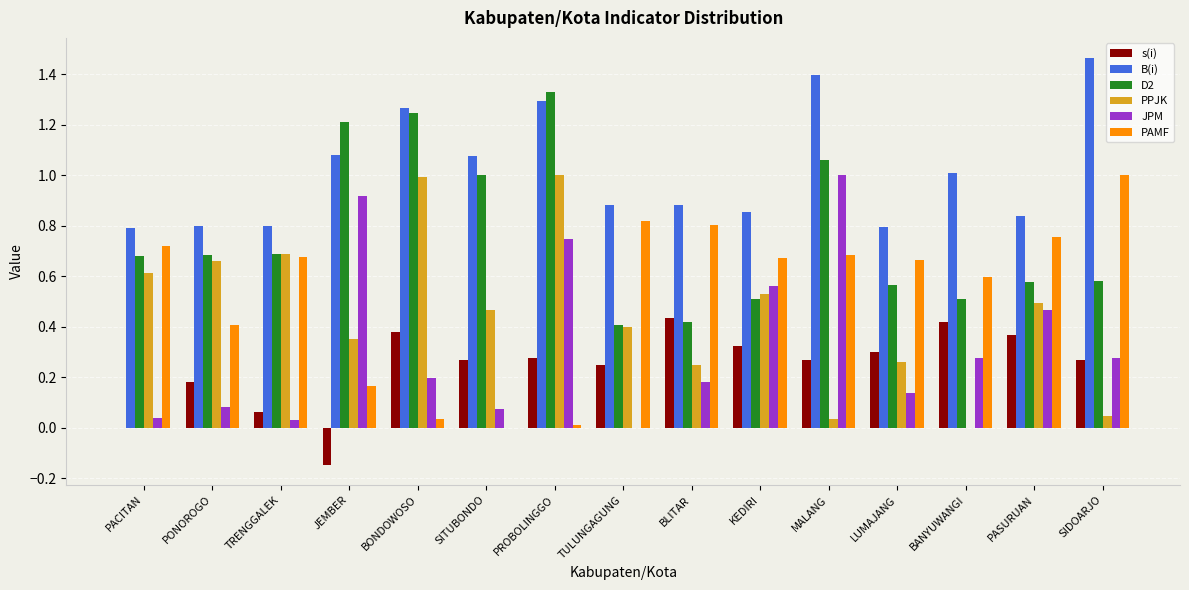

Which series changed the most between PONOROGO and PROBOLINGGO?

JPM